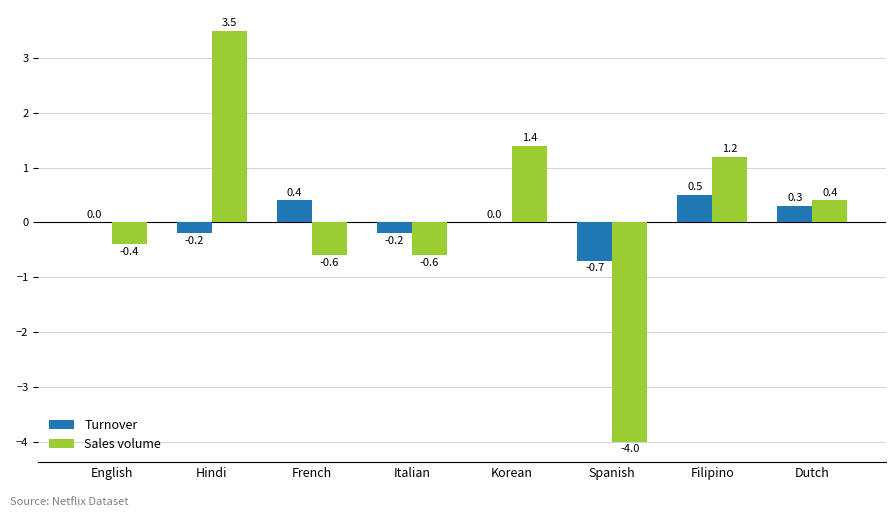

At which label does Turnover reach its peak?

Filipino